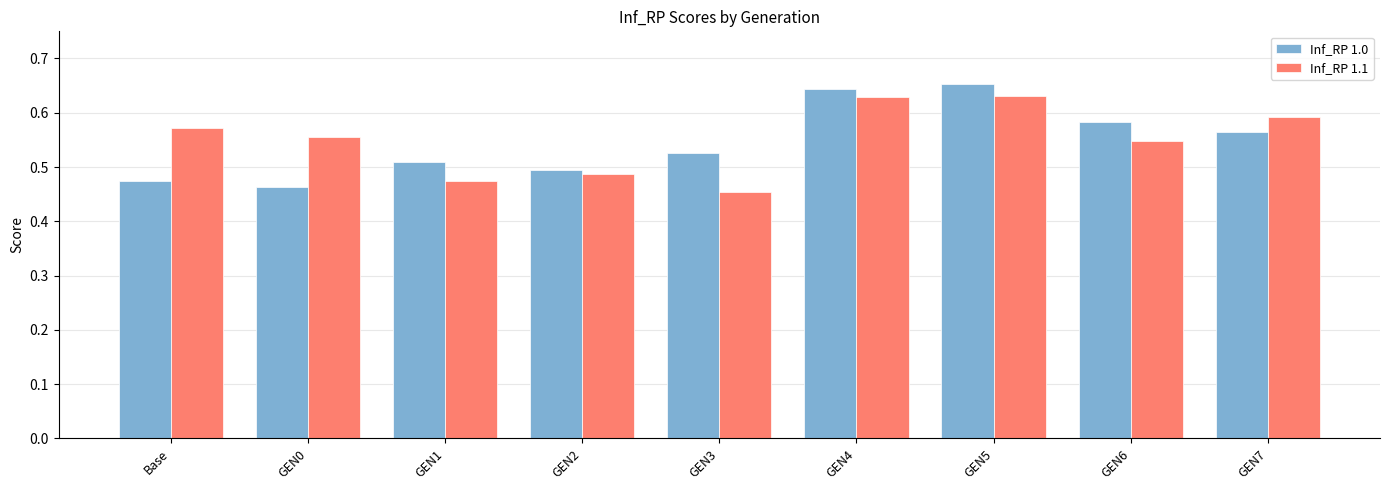

What is the total value across all series at GEN7?

1.2